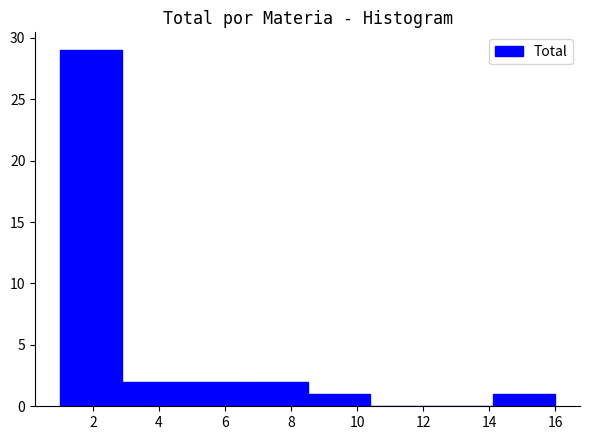

Over which range of the x-axis is the bar tallest?

1.0 to 2.8